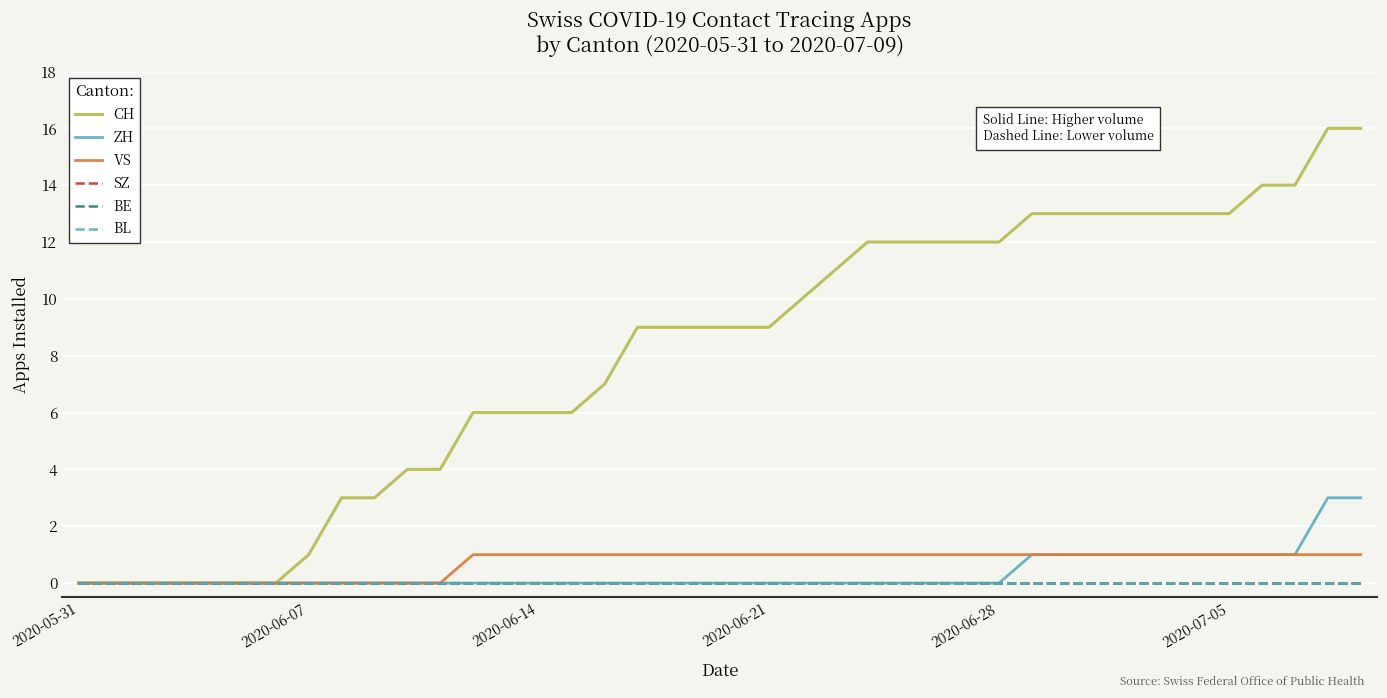

Which series has the largest range (max minus min)?

CH